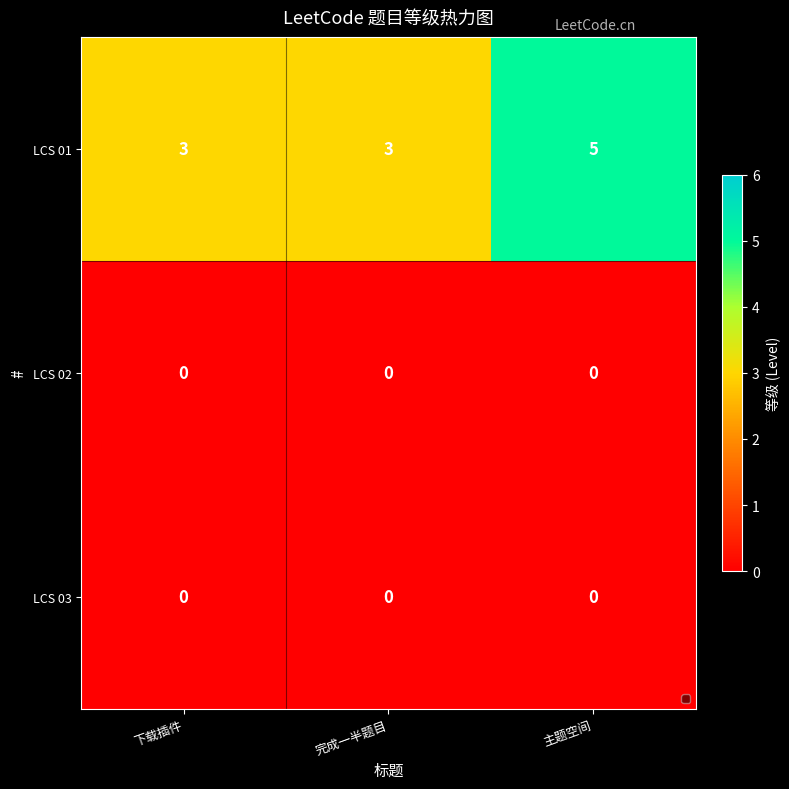

Which series changed the most between 完成一半题目 and 主题空间?

LCS 01